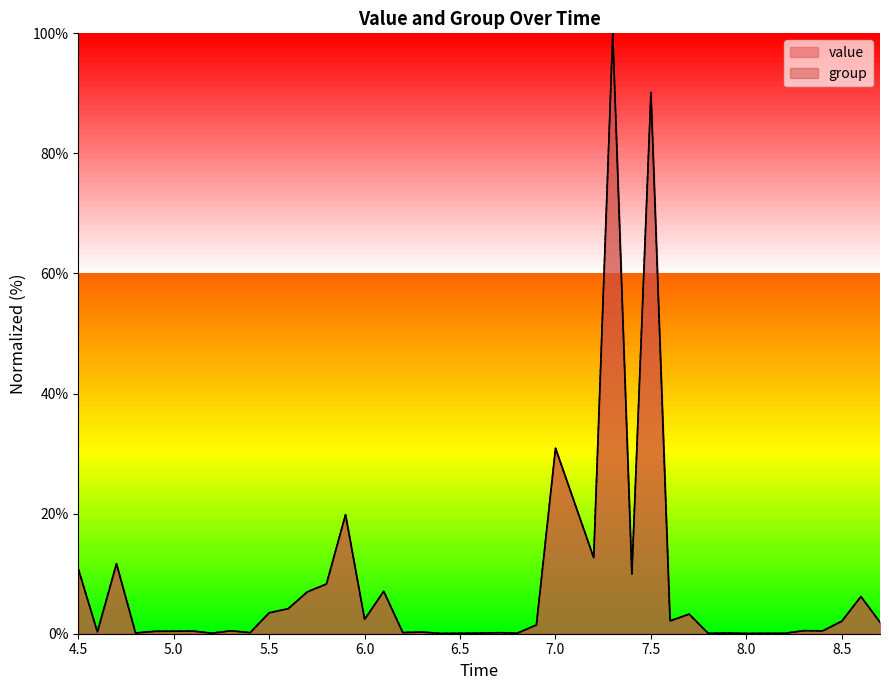

Which category has the highest value in the value series?

7.3